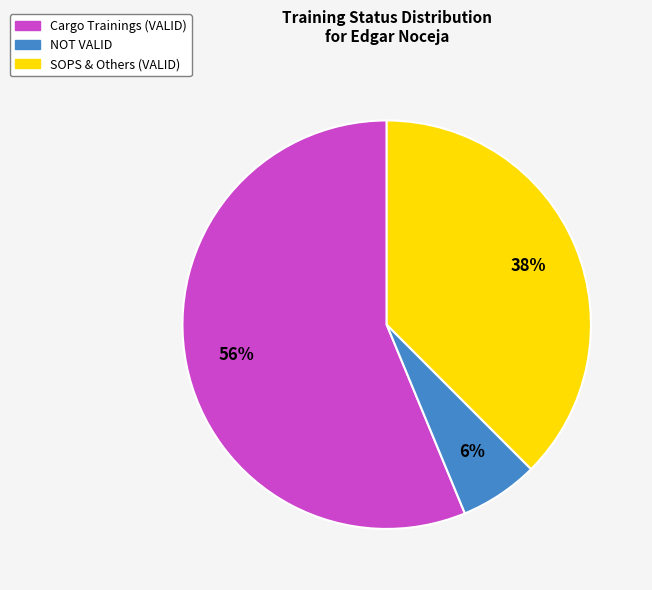

Which slice represents more than half of the pie?

Cargo Trainings (VALID)